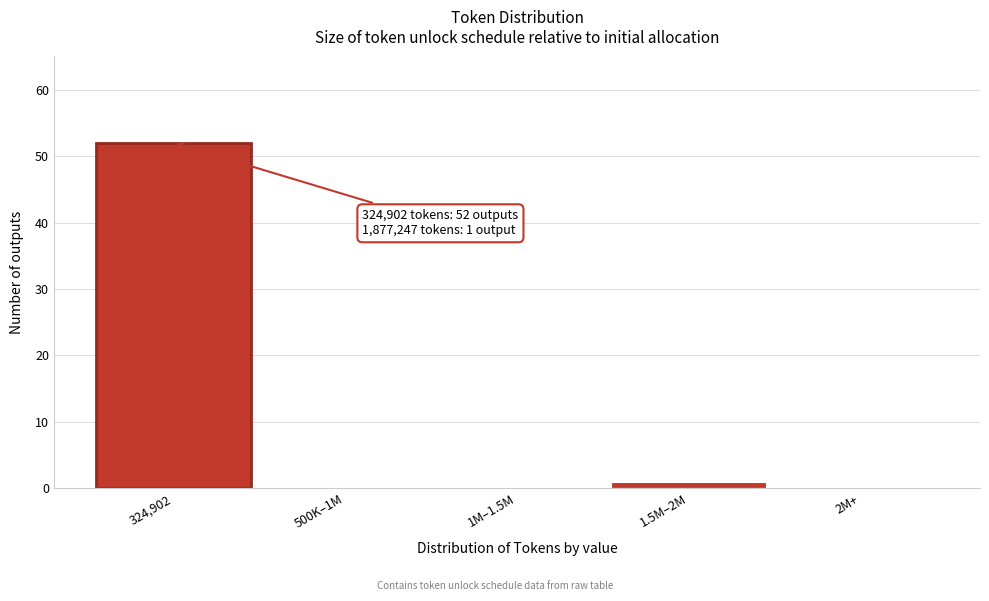

Reading right to left, what are all the values shown in this chart?

2M+=0	1.5M–2M=1	1M–1.5M=0	500K–1M=0	324,902=52